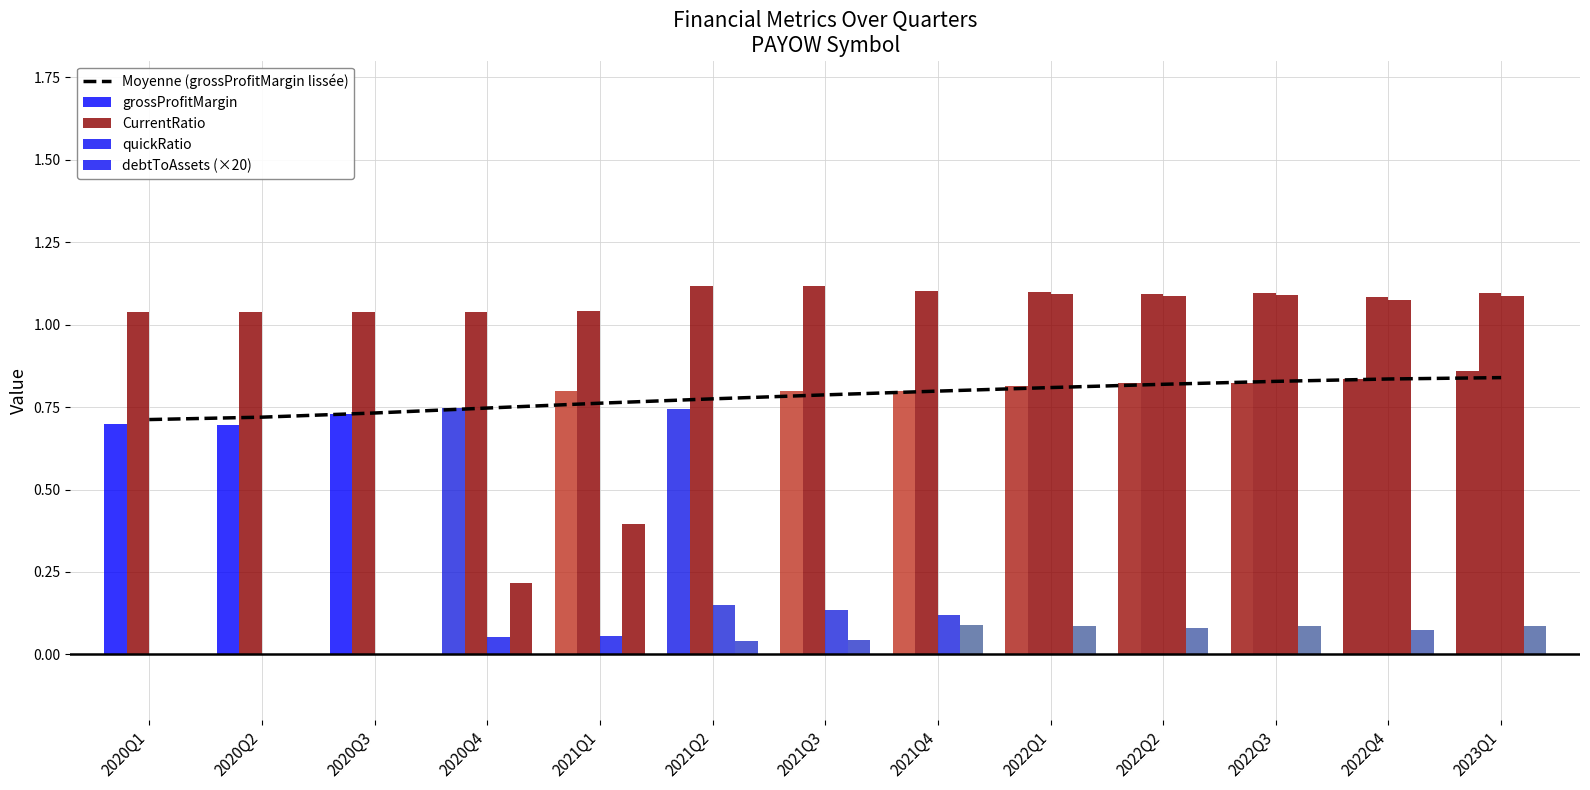

Are the bars horizontal?

No